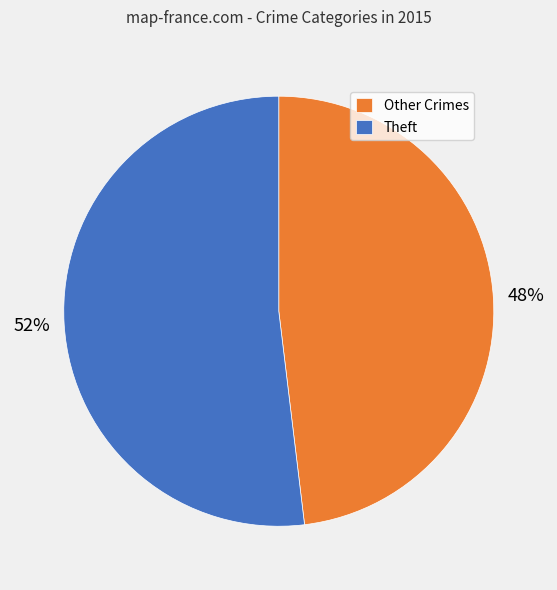

Which category accounts for the majority?

Theft